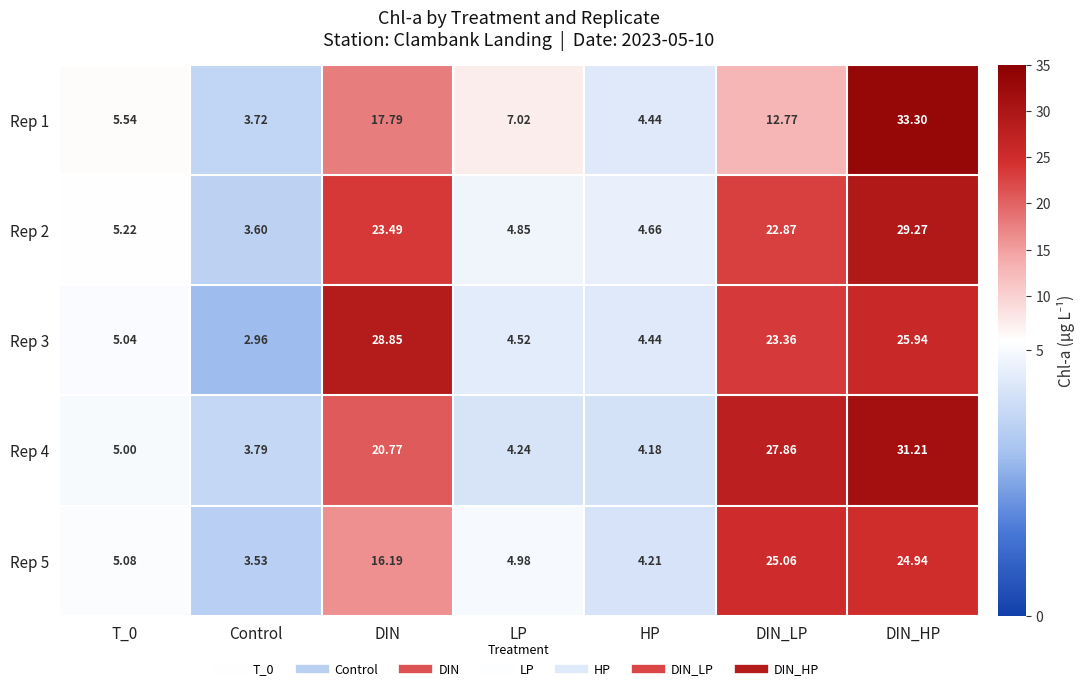

What is the difference between the highest and lowest values at HP?

0.5